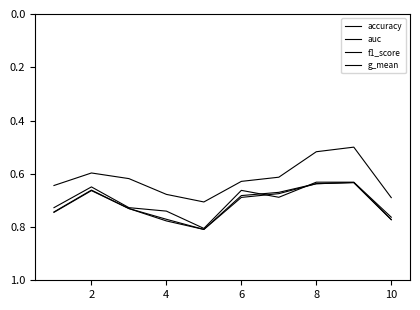

How many lines are shown in the chart?

4